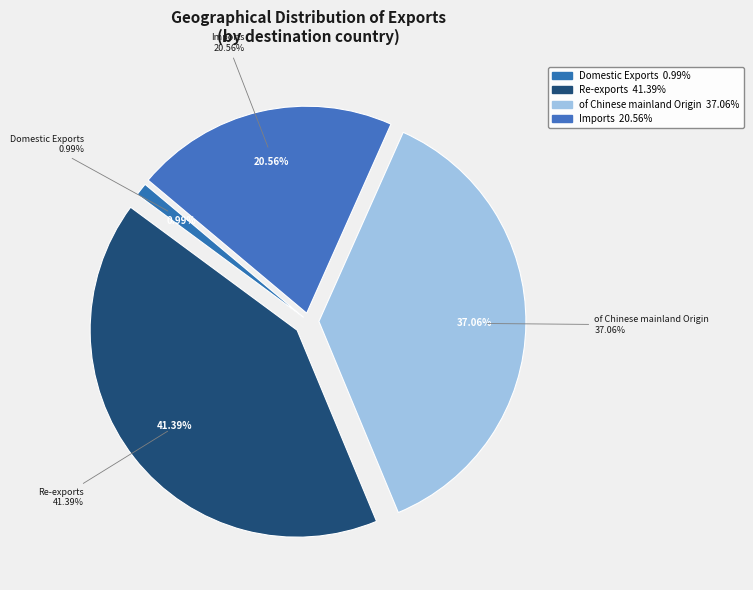

Is it true that Imports is 21% of the pie?

True